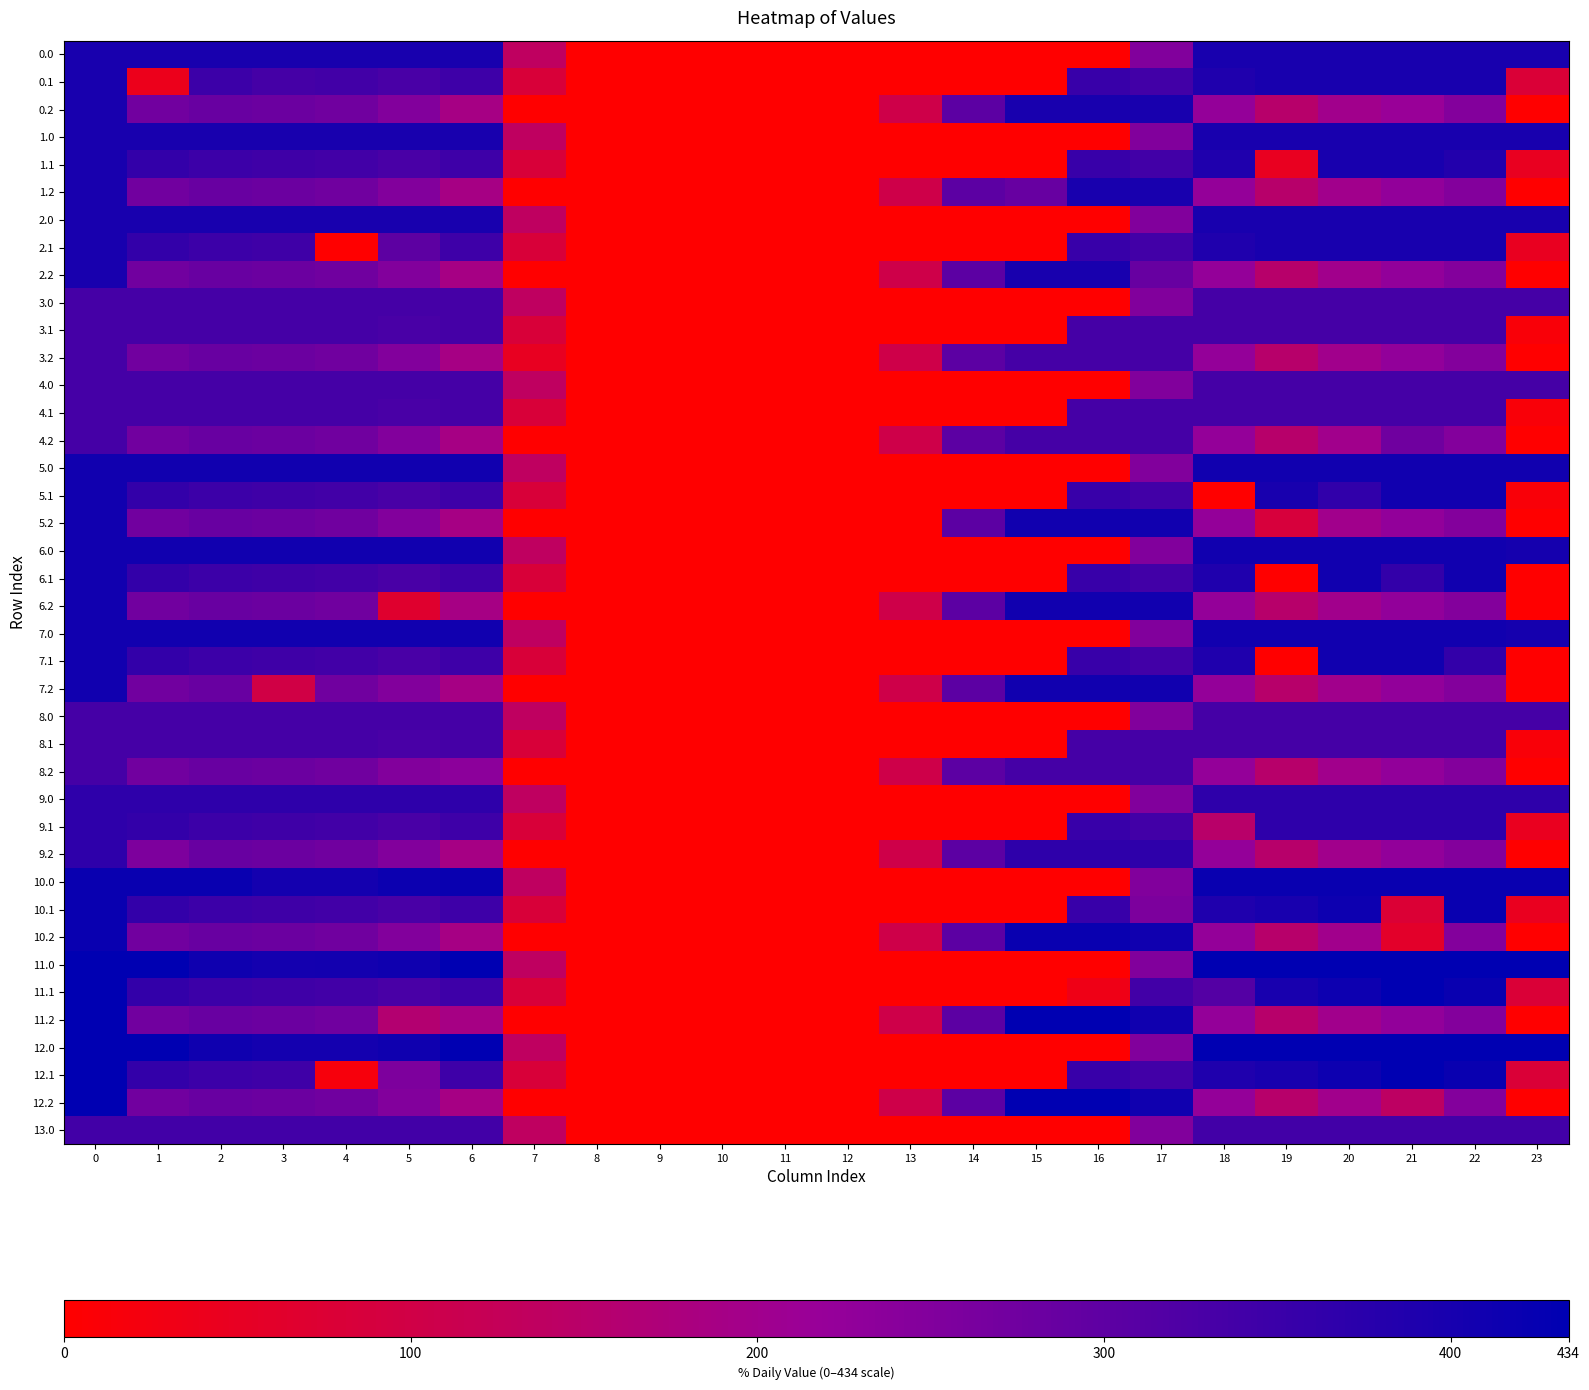

Which has a higher value, 1 or 3?

1